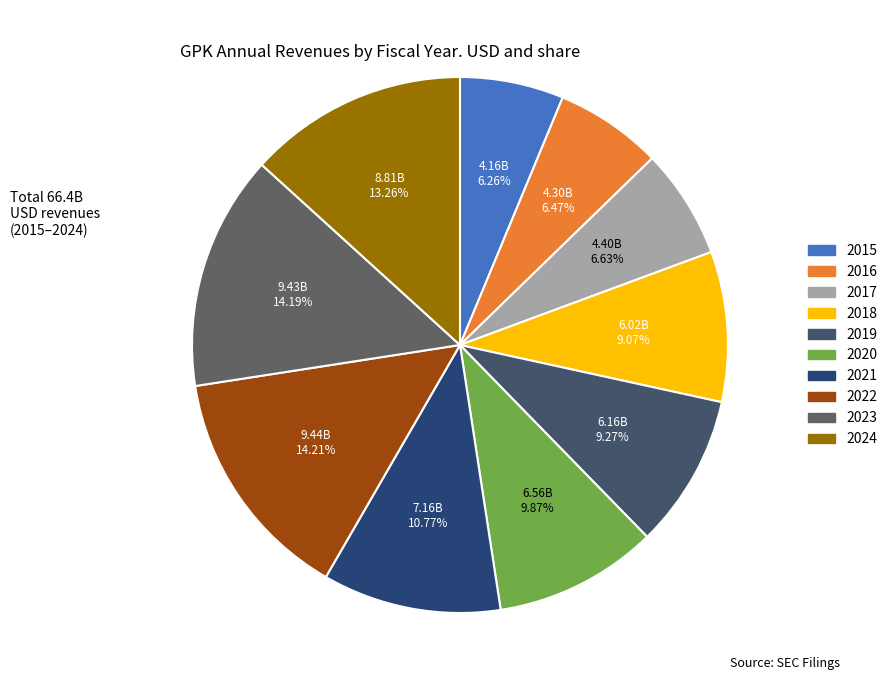

Rank the categories by value from lowest to highest.

2015, 2016, 2017, 2018, 2019, 2020, 2021, 2024, 2023, 2022